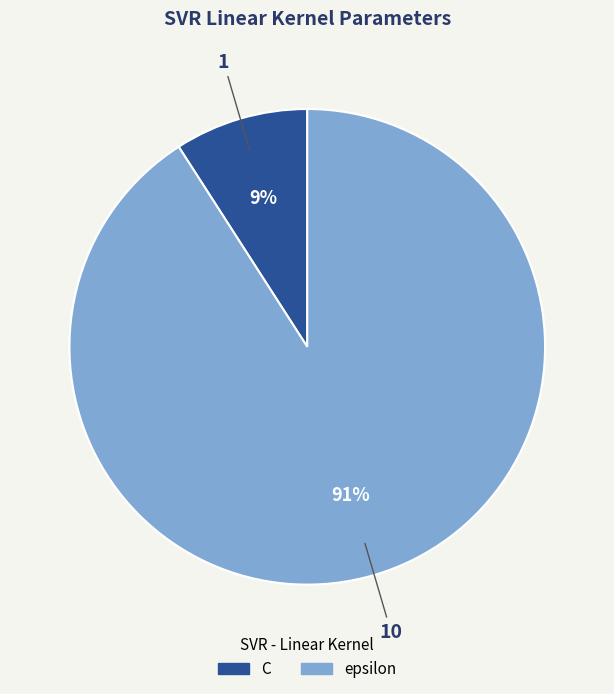

How many slices are in this pie chart?

2